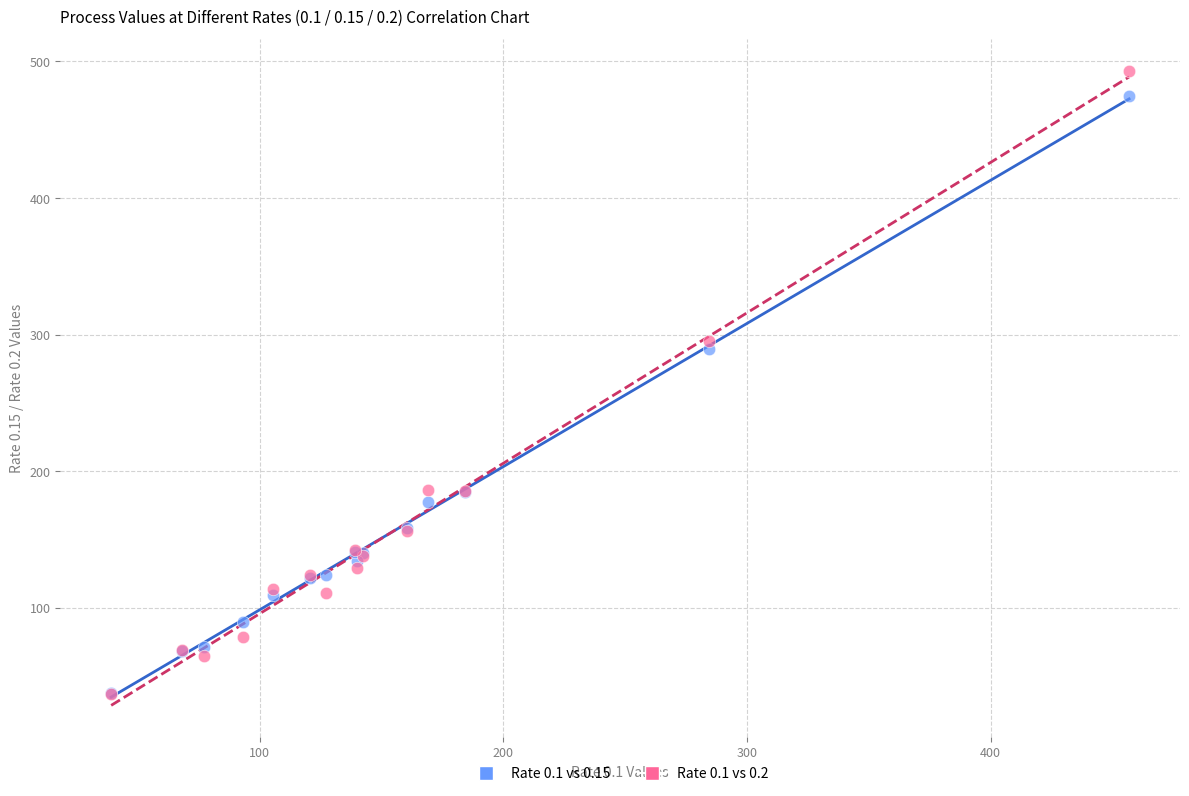

Which series has the widest spread of Y values?

Rate 0.1 vs 0.2